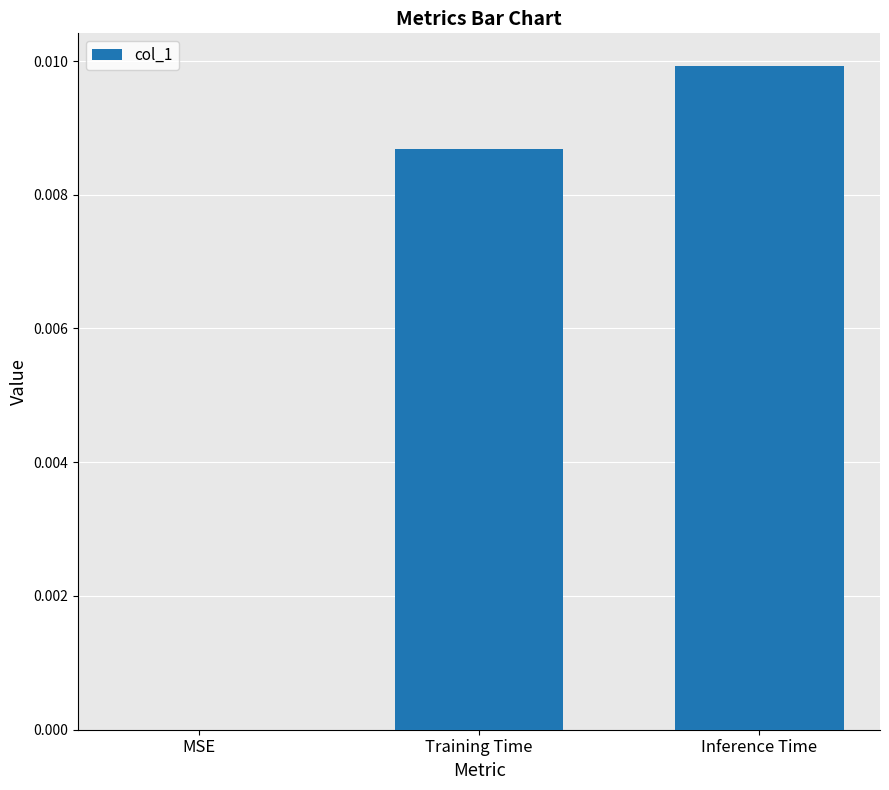

Which category has the highest value across all series?

Inference Time